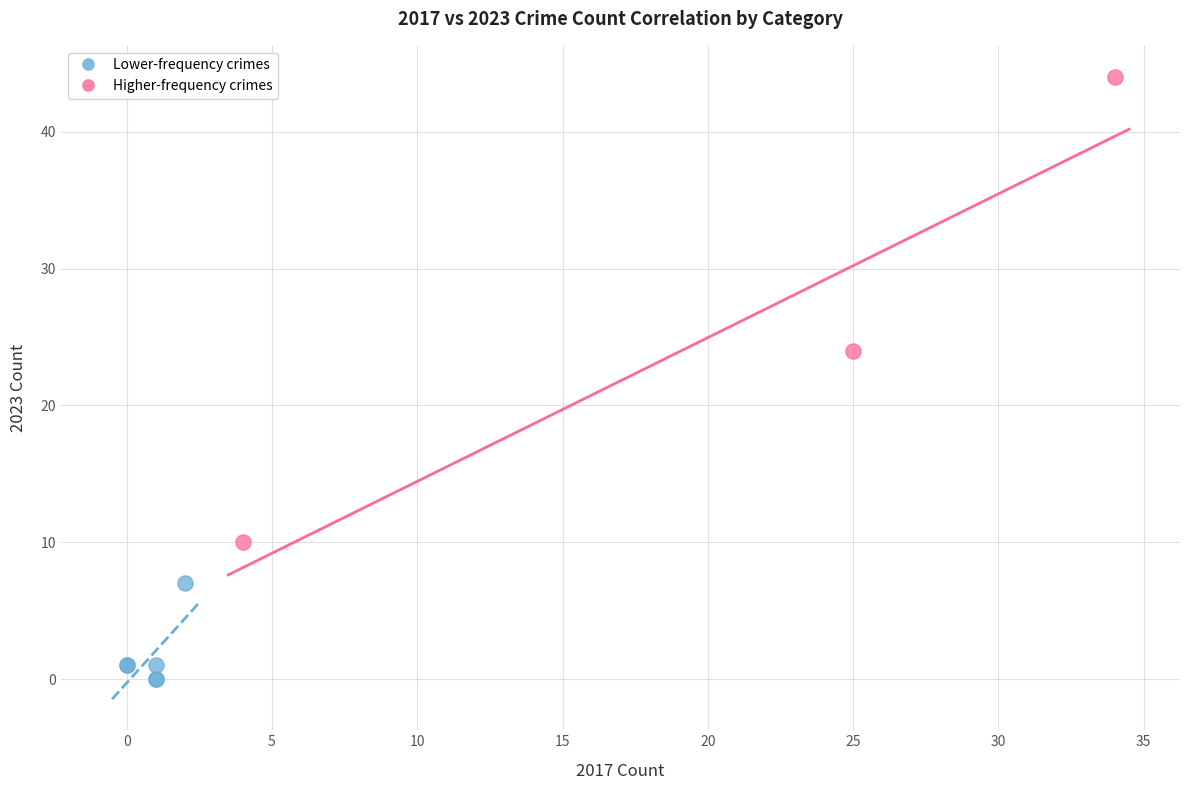

Which series has the largest Y range (max minus min)?

Higher-frequency crimes